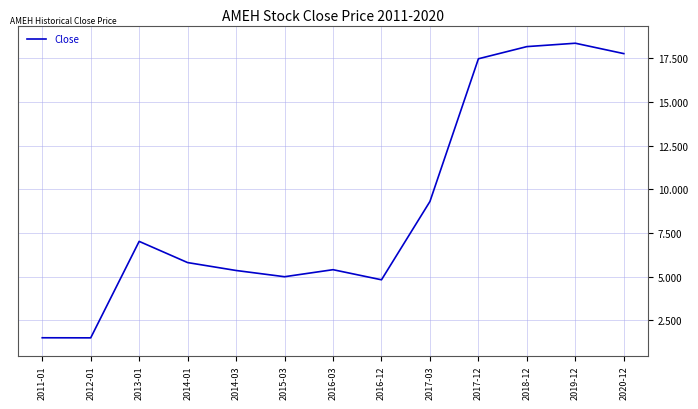

Reading right to left, transcribe all the data shown in this chart.

17.8	18.4	18.2	17.5	9.3	4.8	5.4	5.0	5.4	5.8	7.0	1.5	1.5